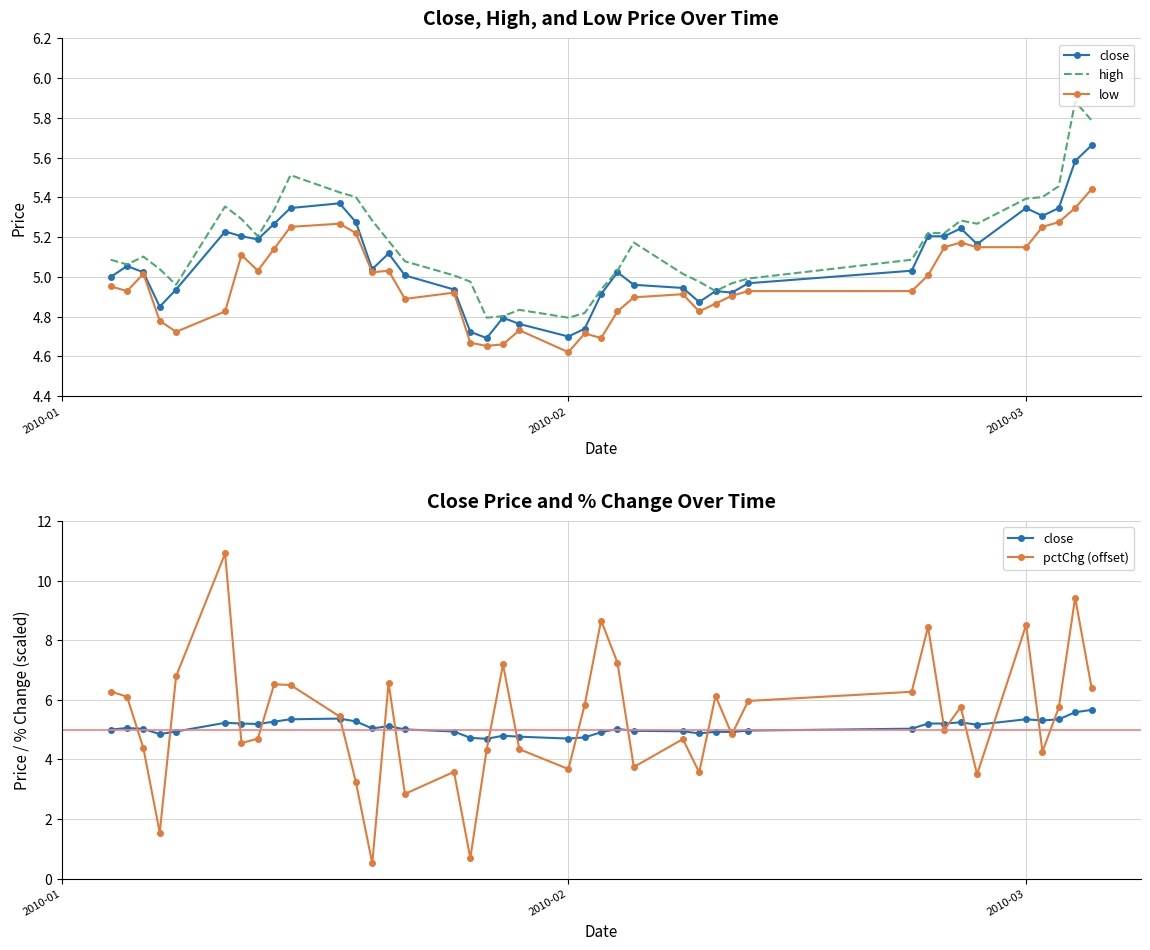

List the series in order of their overall mean, lowest first.

low, close, high, pctChg (offset)